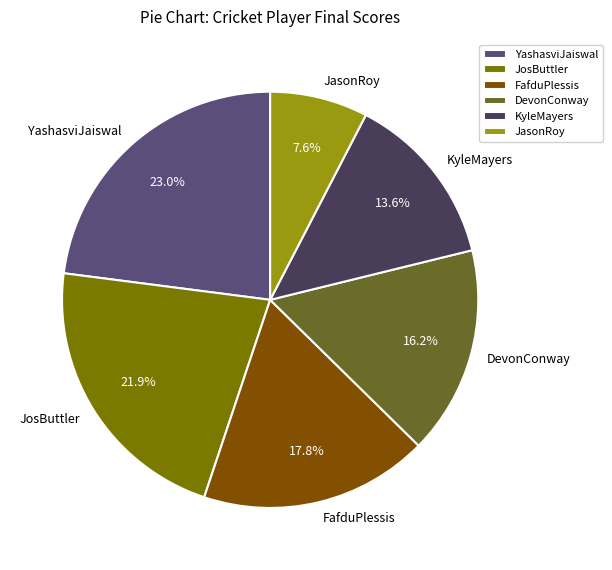

Rank the categories by value from lowest to highest.

JasonRoy, KyleMayers, DevonConway, FafduPlessis, JosButtler, YashasviJaiswal